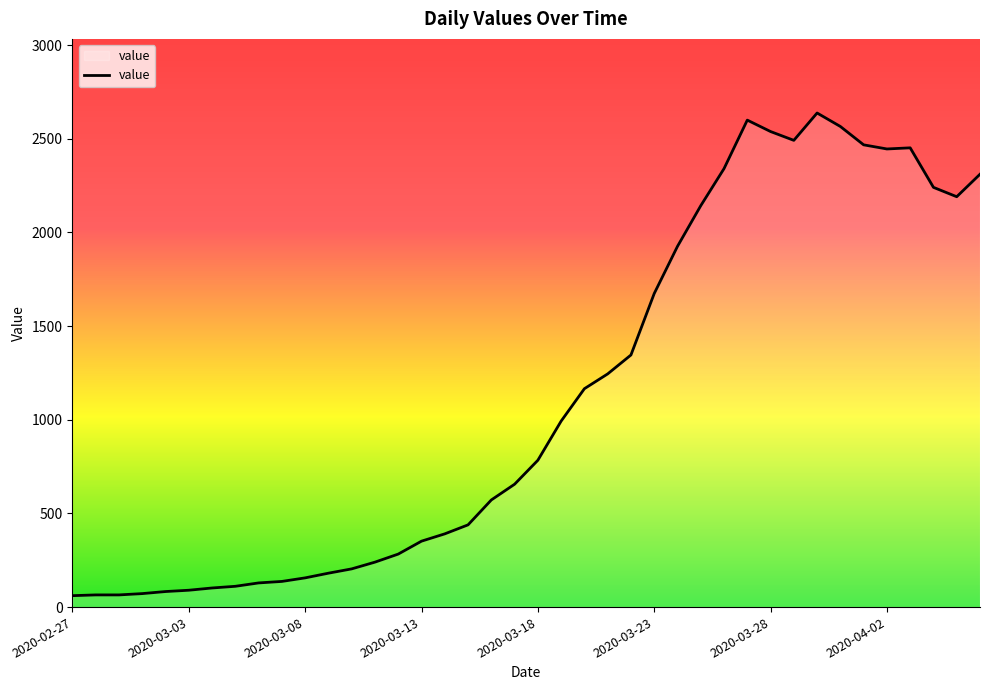

What is the difference between the maximum and minimum values?

2577